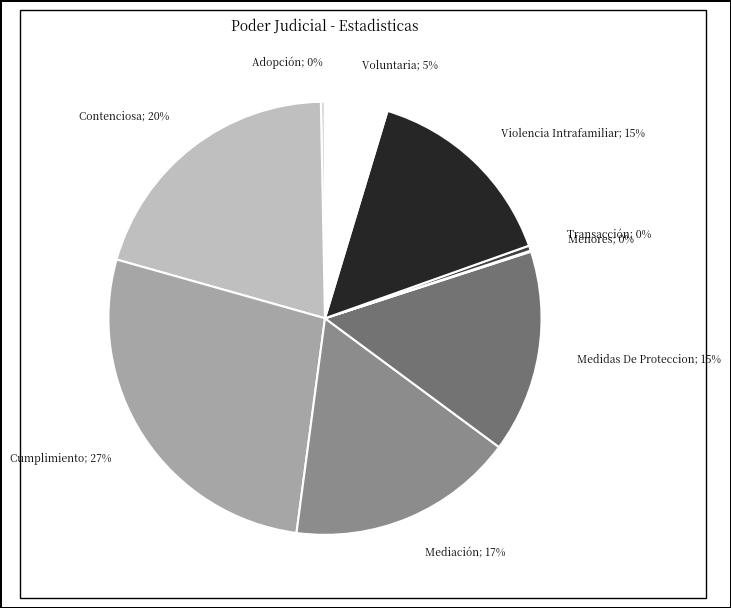

Is it true that Transacción is 0% of the pie?

True